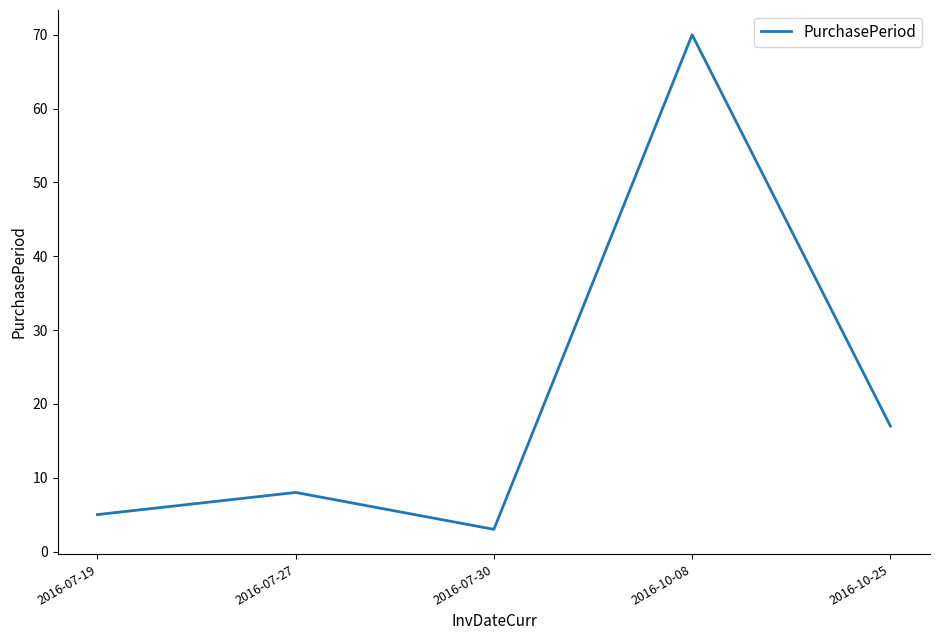

Approximately how many times larger is the value at 2016-07-30 compared to 2016-10-25?

0.2